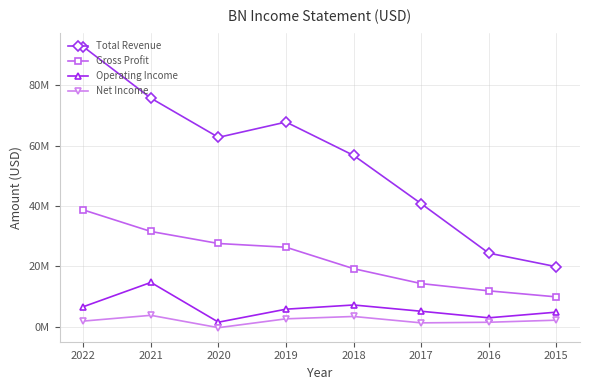

What are all the series names shown in the legend?

Total Revenue, Gross Profit, Operating Income, Net Income